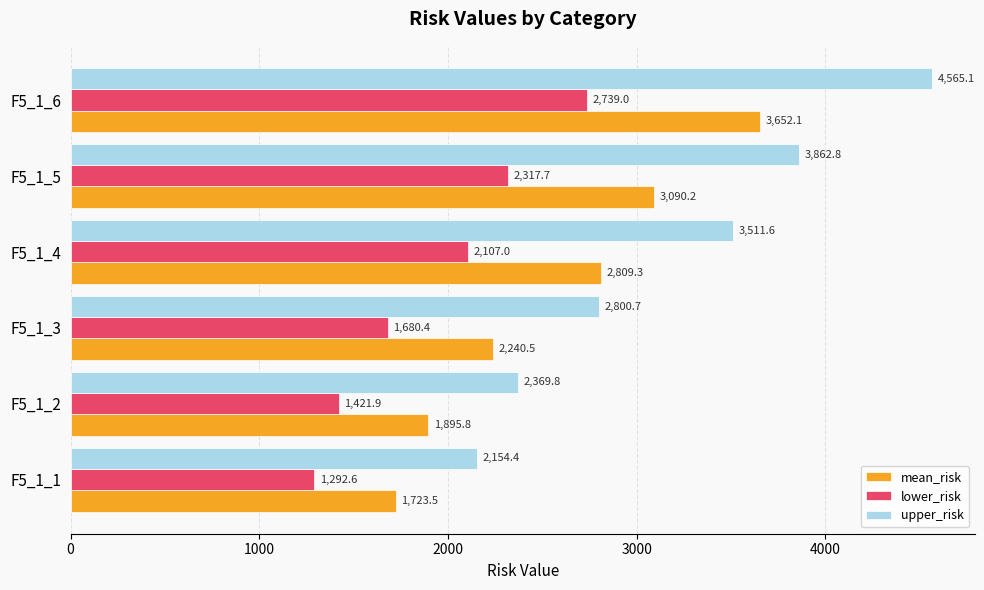

What are all the series names shown in the legend?

mean_risk, lower_risk, upper_risk